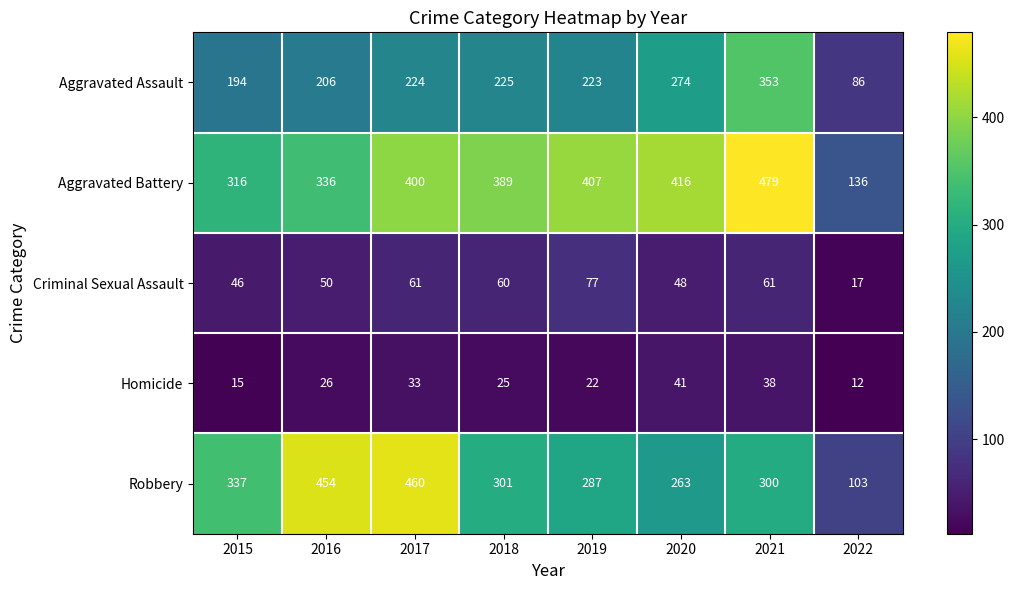

The Aggravated Assault series shows 223 at 2019. True or false?

True